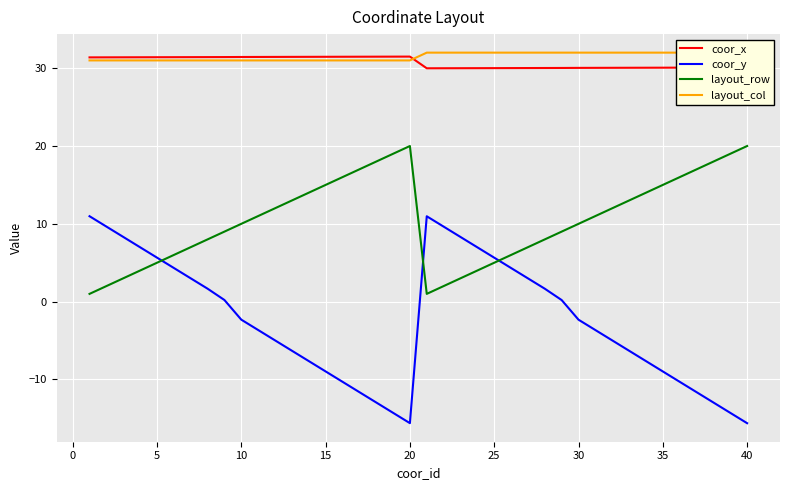

What is the lowest value of the coor_x series?

30.0